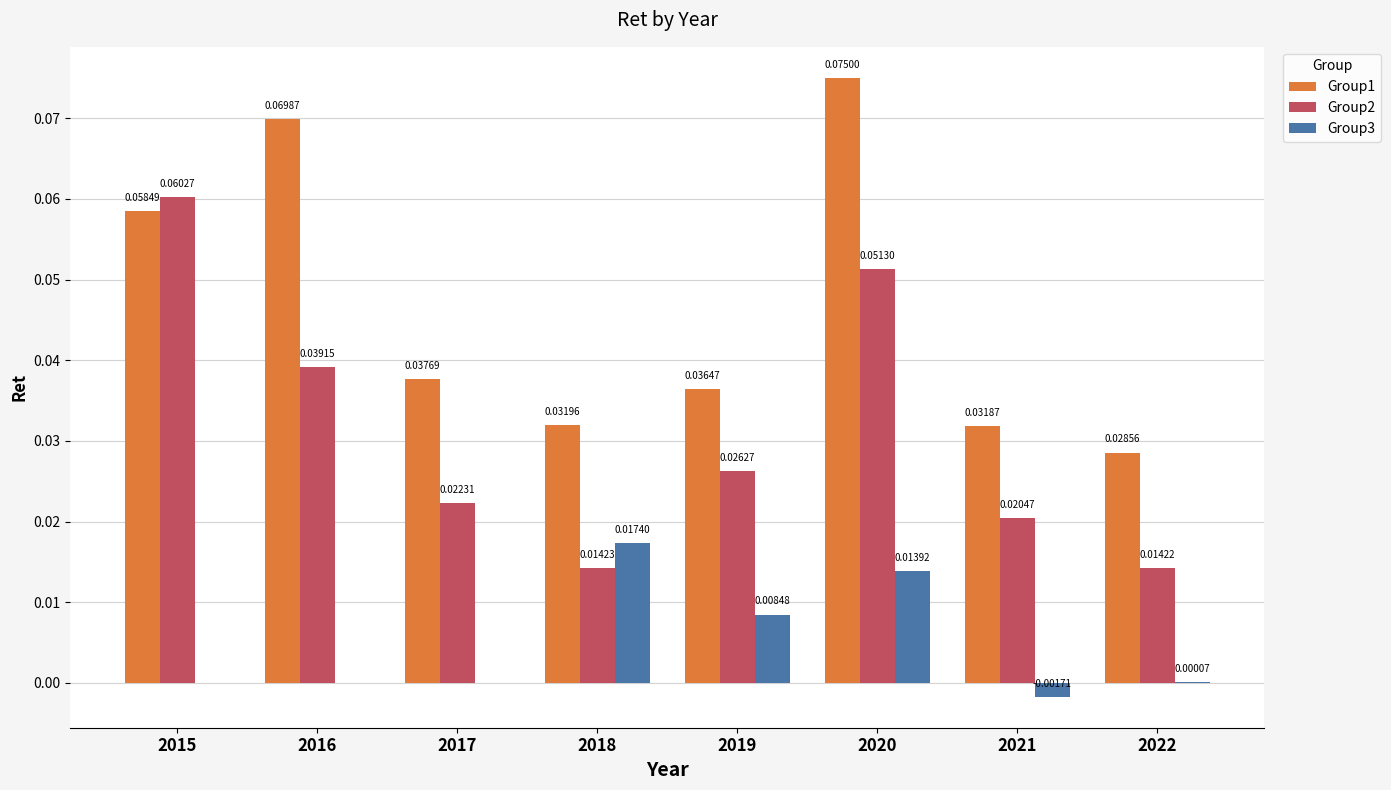

Which series changed the most between 2019 and 2020?

Group1